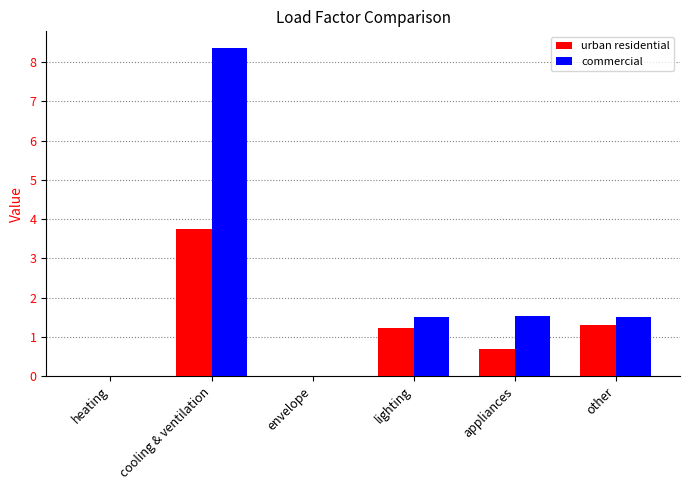

Reading left to right, what are all the values shown in this chart?

urban residential: heating=0.0	cooling & ventilation=3.7	envelope=0.0	lighting=1.2	appliances=0.7	other=1.3
commercial: heating=0.0	cooling & ventilation=8.4	envelope=0.0	lighting=1.5	appliances=1.5	other=1.5